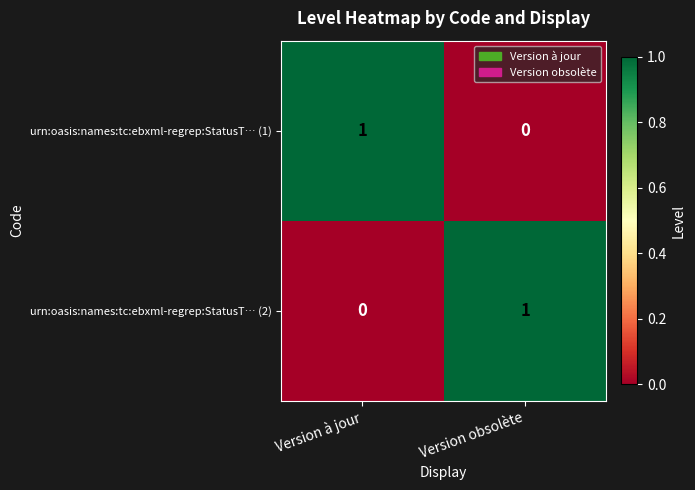

The urn:oasis:names:tc:ebxml-regrep:StatusT… (2) series shows 0 at Version à jour. True or false?

True